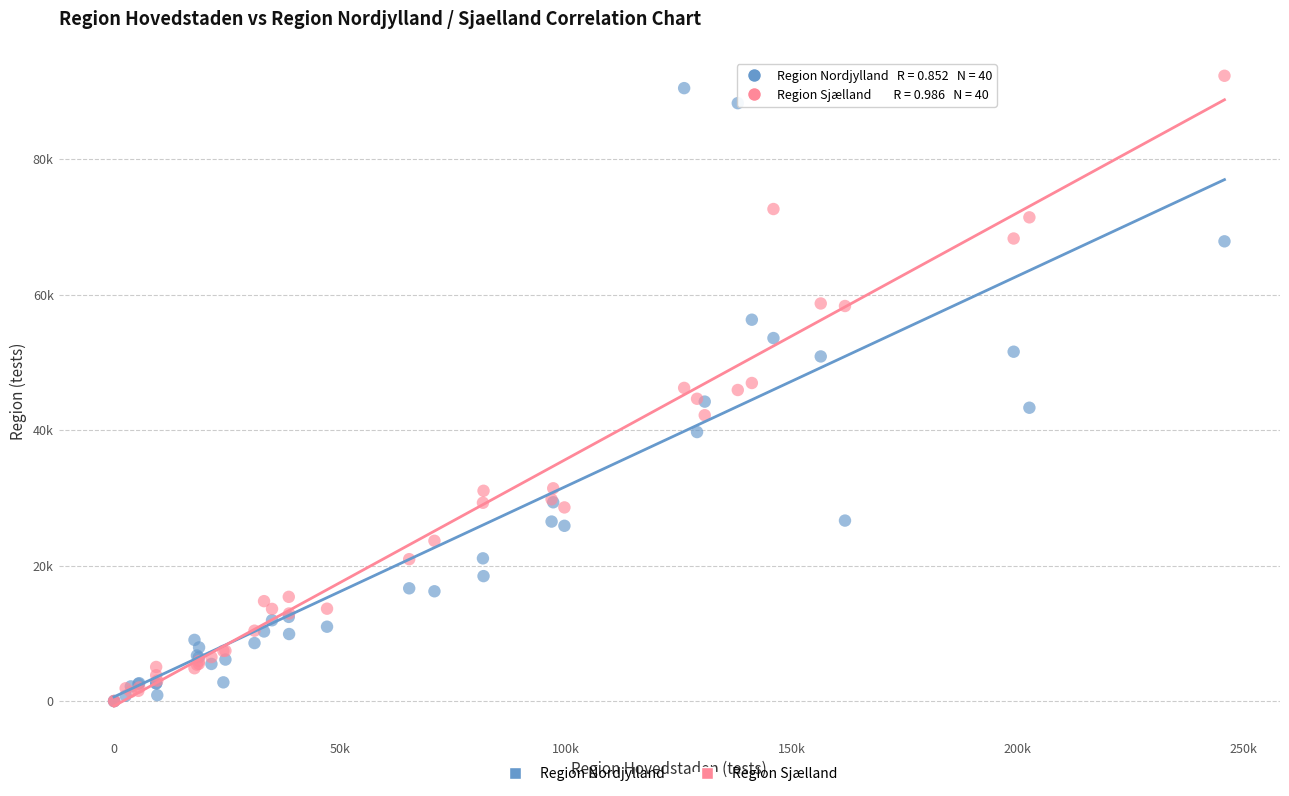

What are all the series names shown in the legend?

Region Nordjylland, Region Sjælland